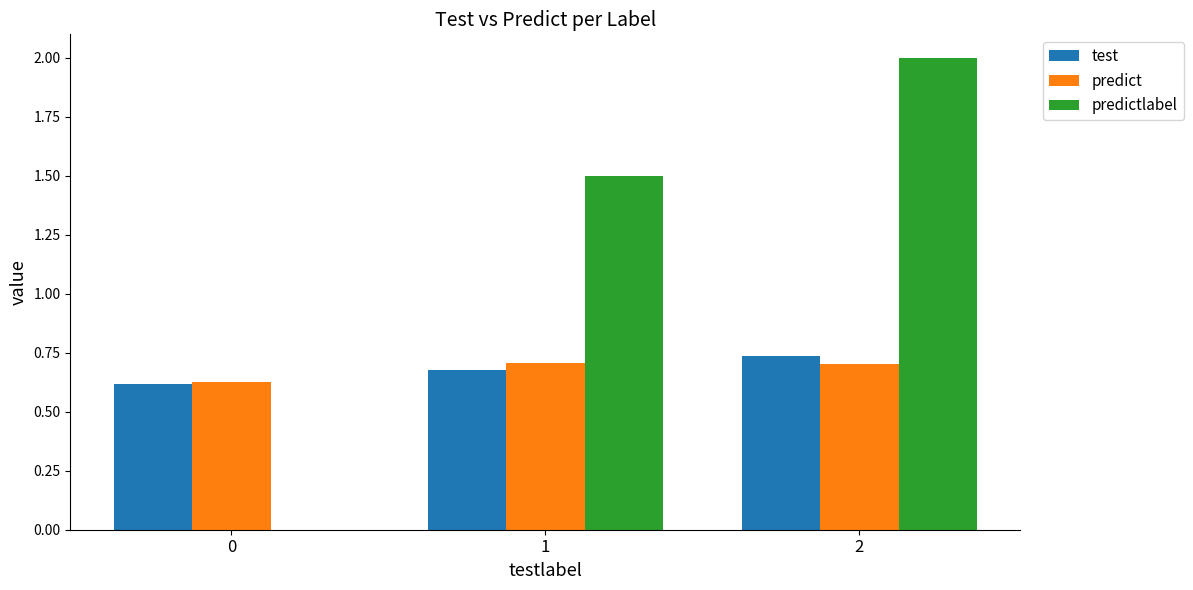

Which series changed the most between 1 and 2?

predictlabel